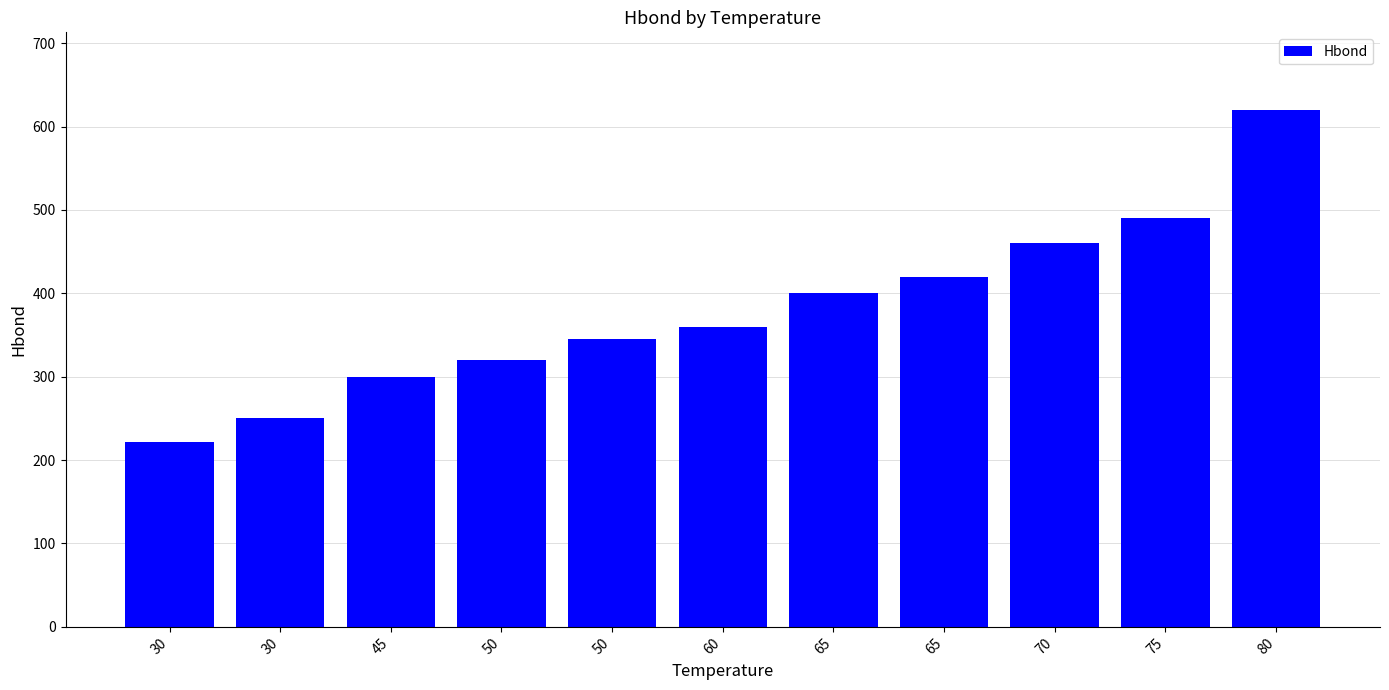

What is the smallest value displayed?

222